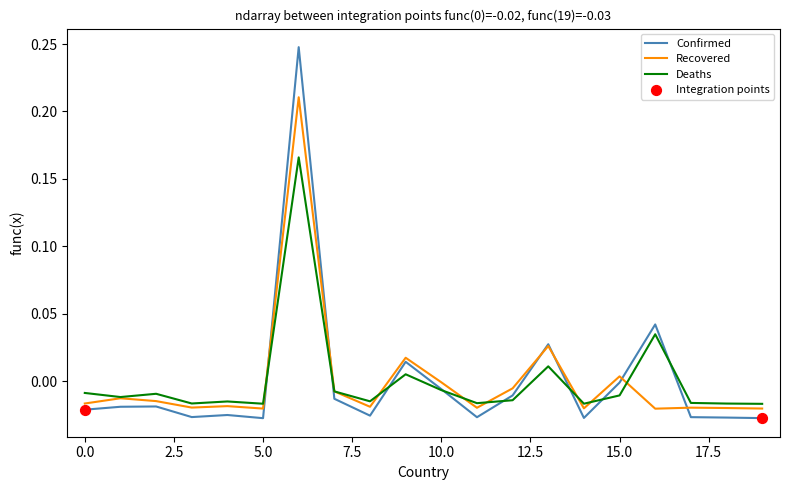

List the series in order of their peak value, lowest first.

Deaths, Recovered, Confirmed